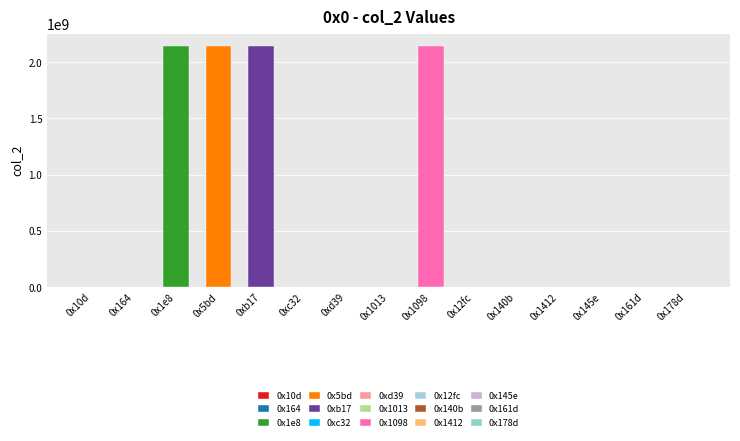

What position from the left is 0x161d?

14